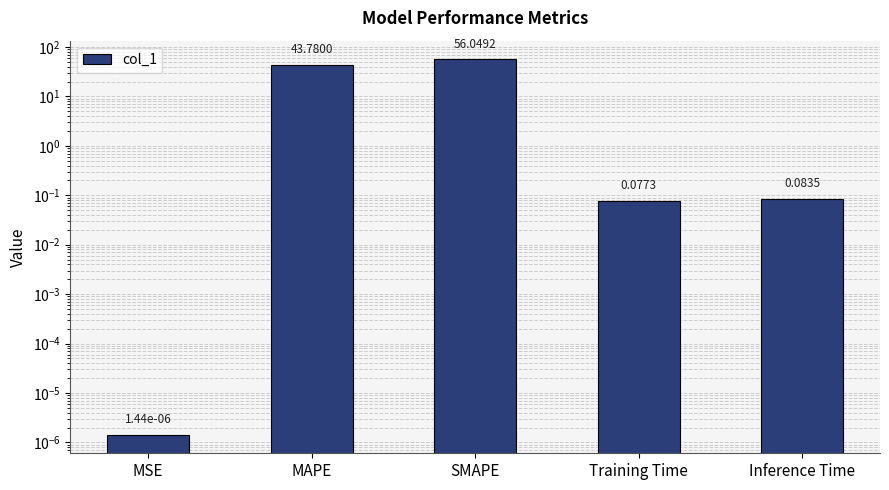

Rank the categories by value from lowest to highest.

MSE, Training Time, Inference Time, MAPE, SMAPE